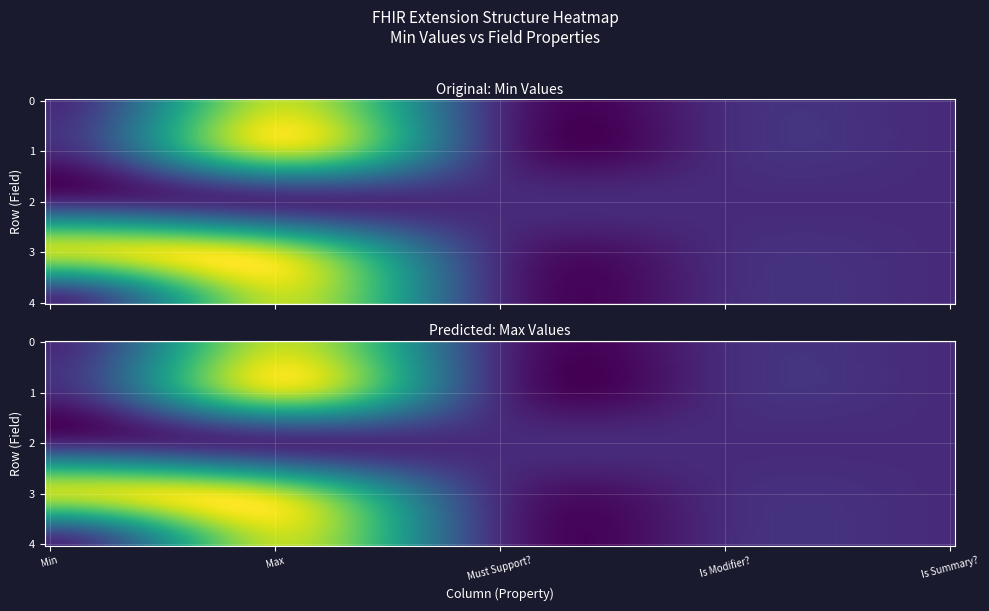

Reading left to right, list all the values displayed in this chart.

Extension: 0	0	0	1	0
Extension.id: 0	0	0	0	0
Extension.extension: 0	0	0	0	0
Extension.url: 1	0	0	1	0
Extension.value[x]: 0	0	0	0	0